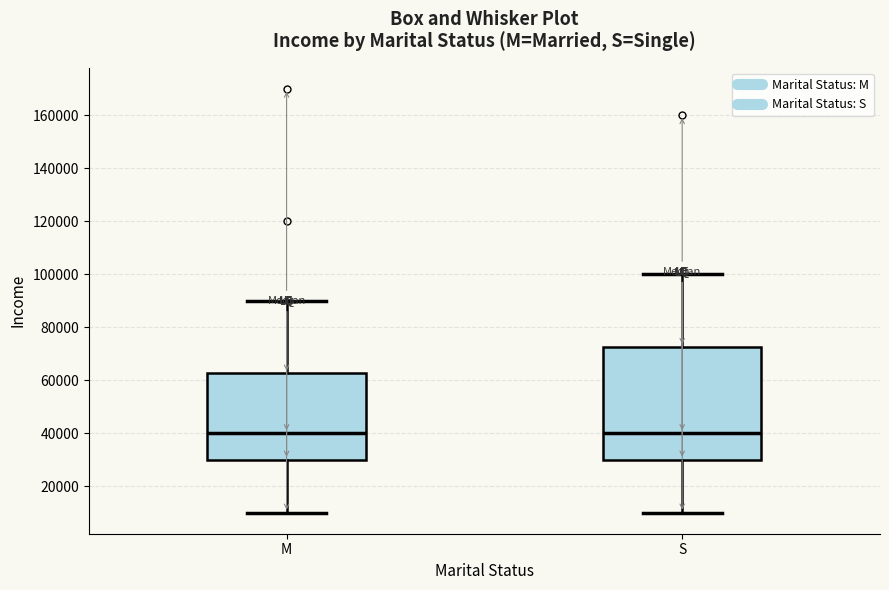

Where does the lower whisker of the box for M end on the y-axis? The values are not printed on the chart, so give them approximately, as read against the axis.

10000